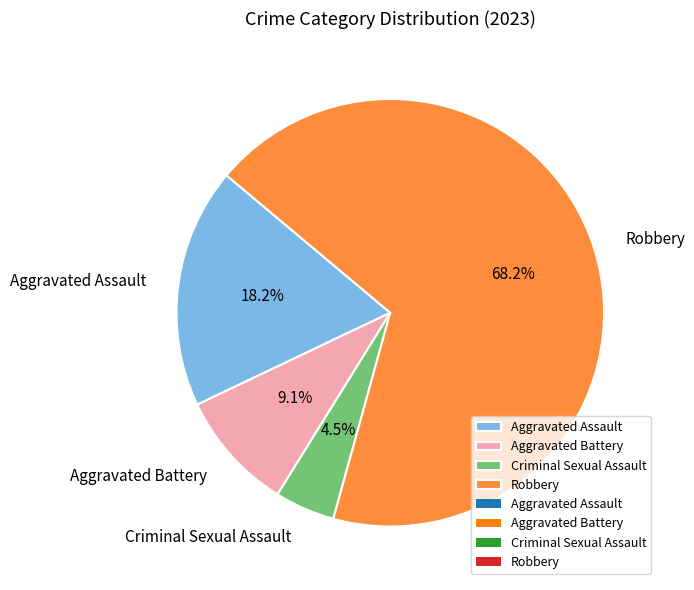

Rank the categories by value from highest to lowest.

Robbery, Aggravated Assault, Aggravated Battery, Criminal Sexual Assault